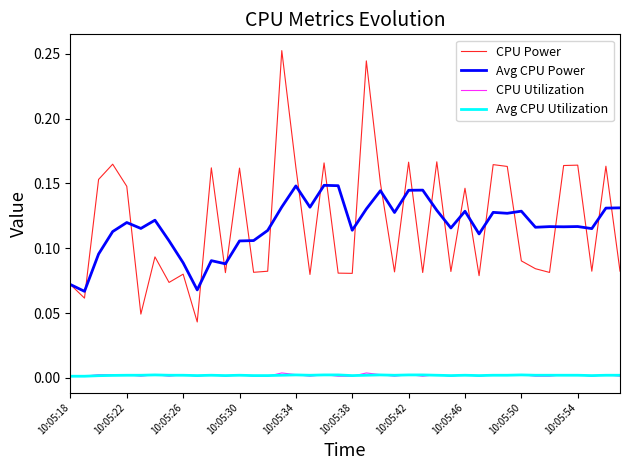

True or false: CPU Power and CPU Utilization cross at least once.

False